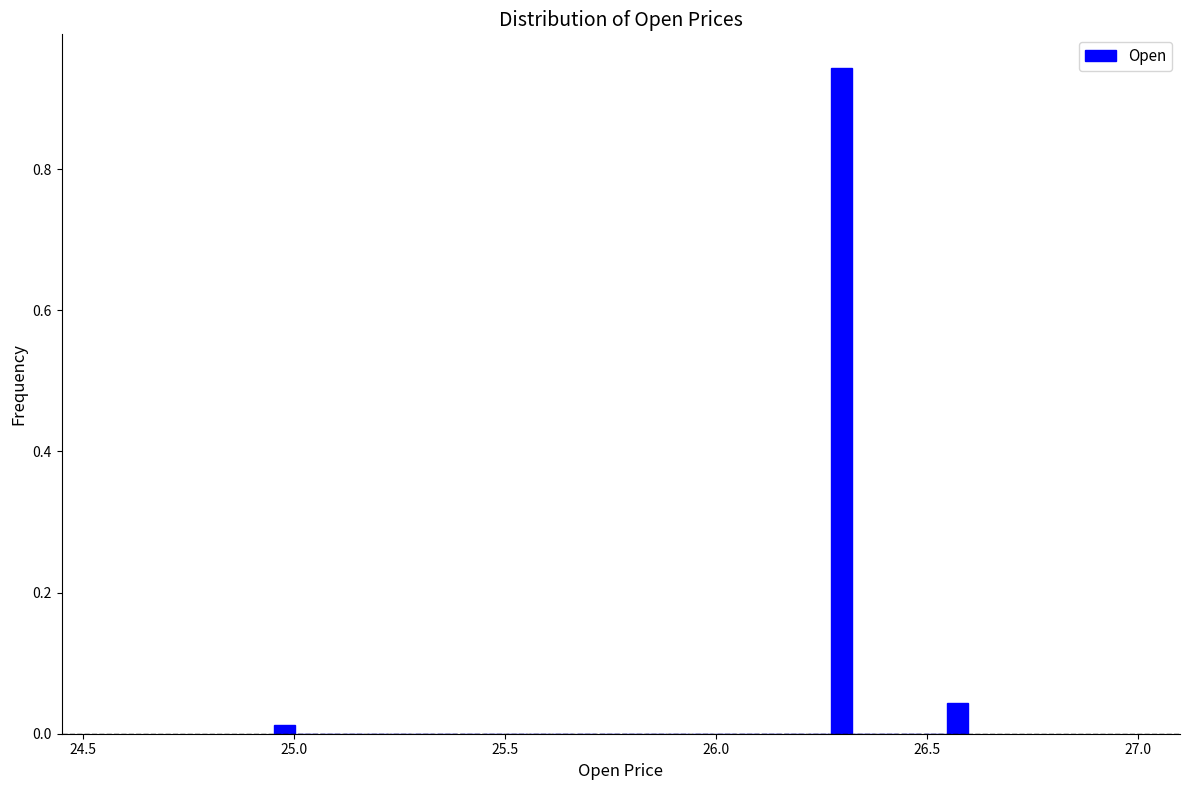

Read against the x-axis, roughly where is the centre of the tallest bar?

26.30